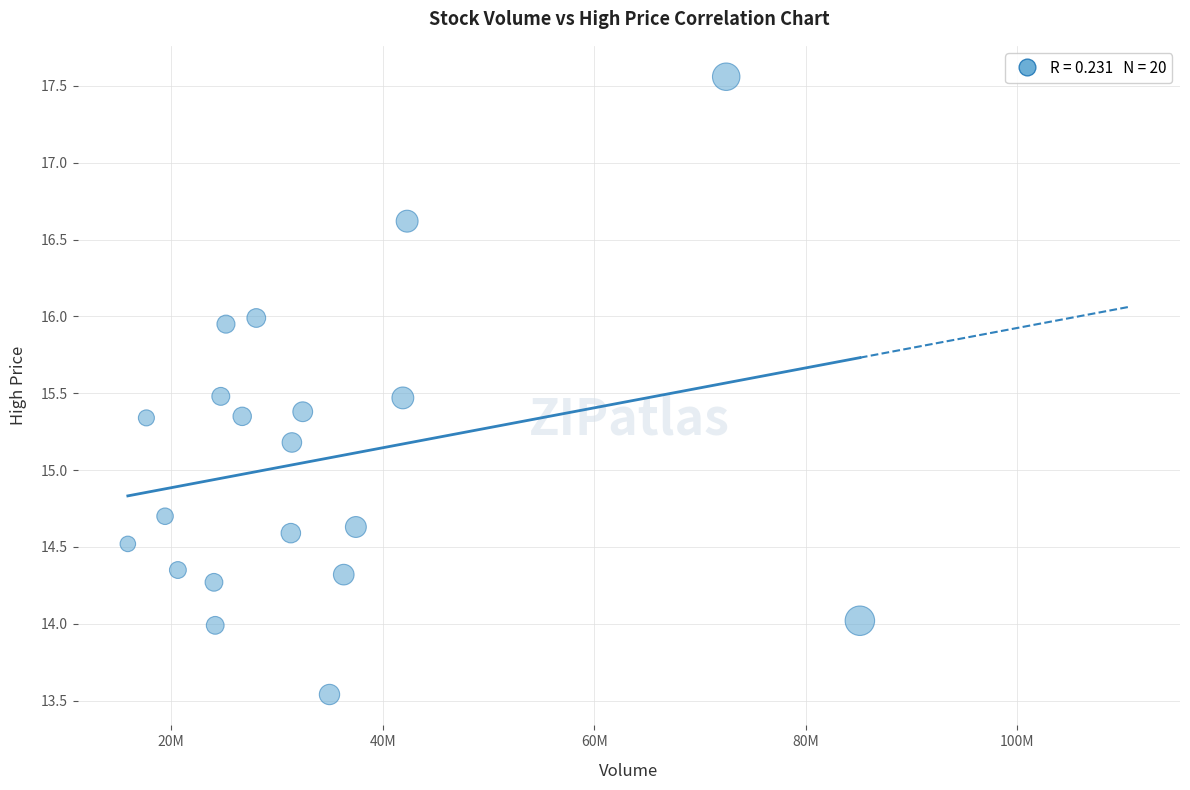

What is the range of X values (max minus min)?

69234900.0